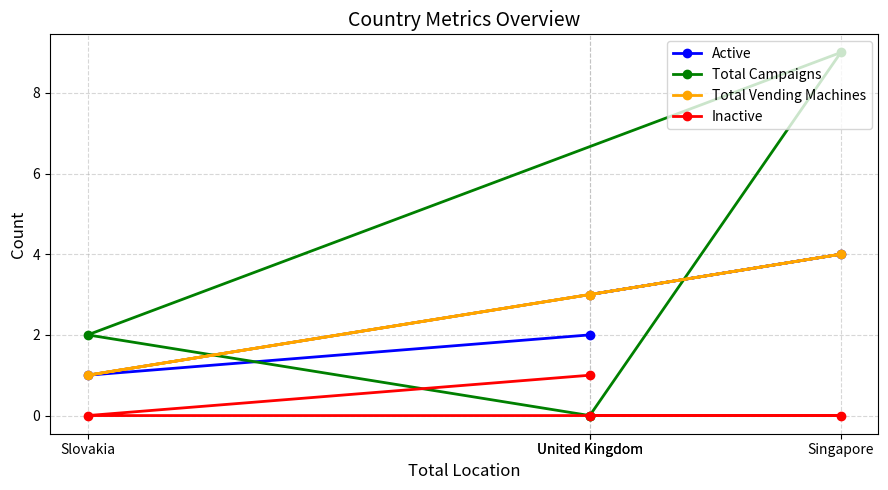

At how many categories does at least one series exceed 6?

1